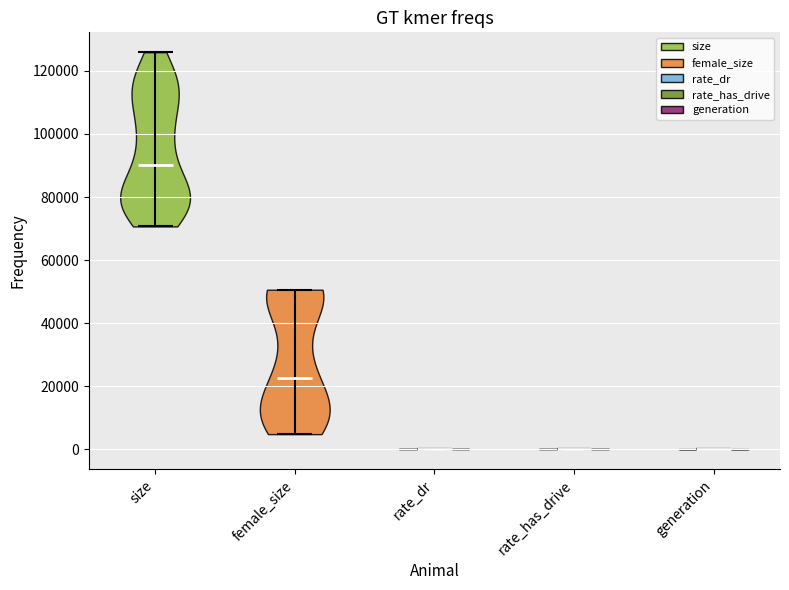

Reading left to right, read every violin against the y-axis: where its median line is, and the lowest and highest points it reaches. The values are not printed on the chart, so give them approximately, as read against the axis.

size: median line 90000, lowest point 70000, highest point 126000
female_size: median line 22000, lowest point 4000, highest point 50000
rate_dr: median line 0, lowest point 0, highest point 0
rate_has_drive: median line 0, lowest point 0, highest point 0
generation: median line 0, lowest point 0, highest point 0